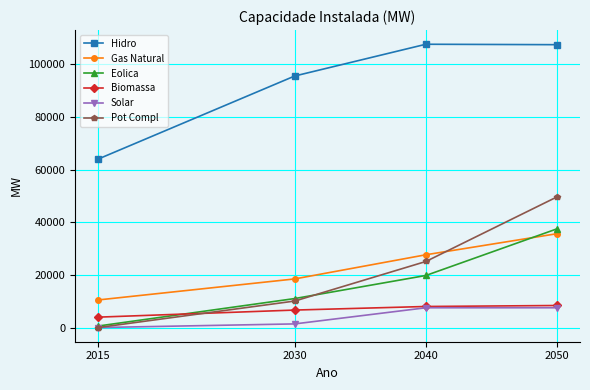

The value of Hidro at 2050 is 107427. True or false?

True